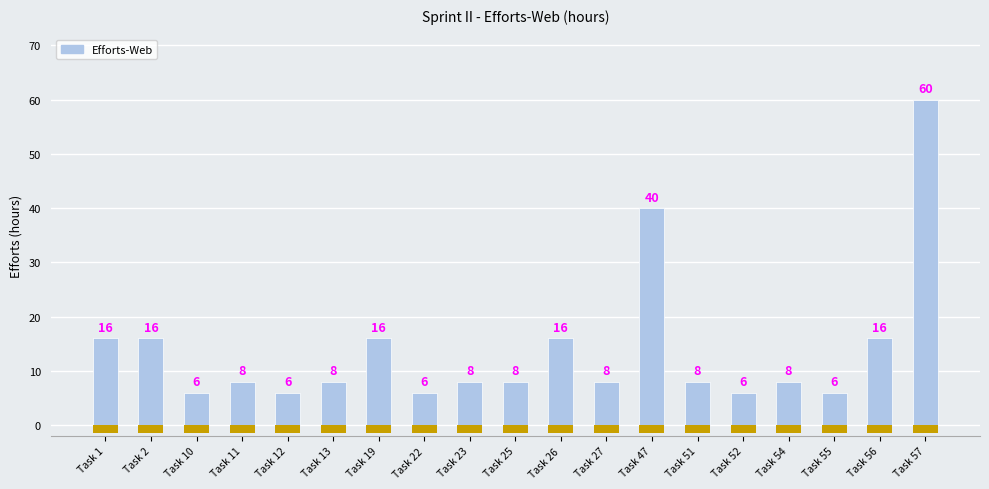

List the labels in order of value, smallest first.

Task 10, Task 12, Task 22, Task 52, Task 55, Task 11, Task 13, Task 23, Task 25, Task 27, Task 51, Task 54, Task 1, Task 2, Task 19, Task 26, Task 56, Task 47, Task 57